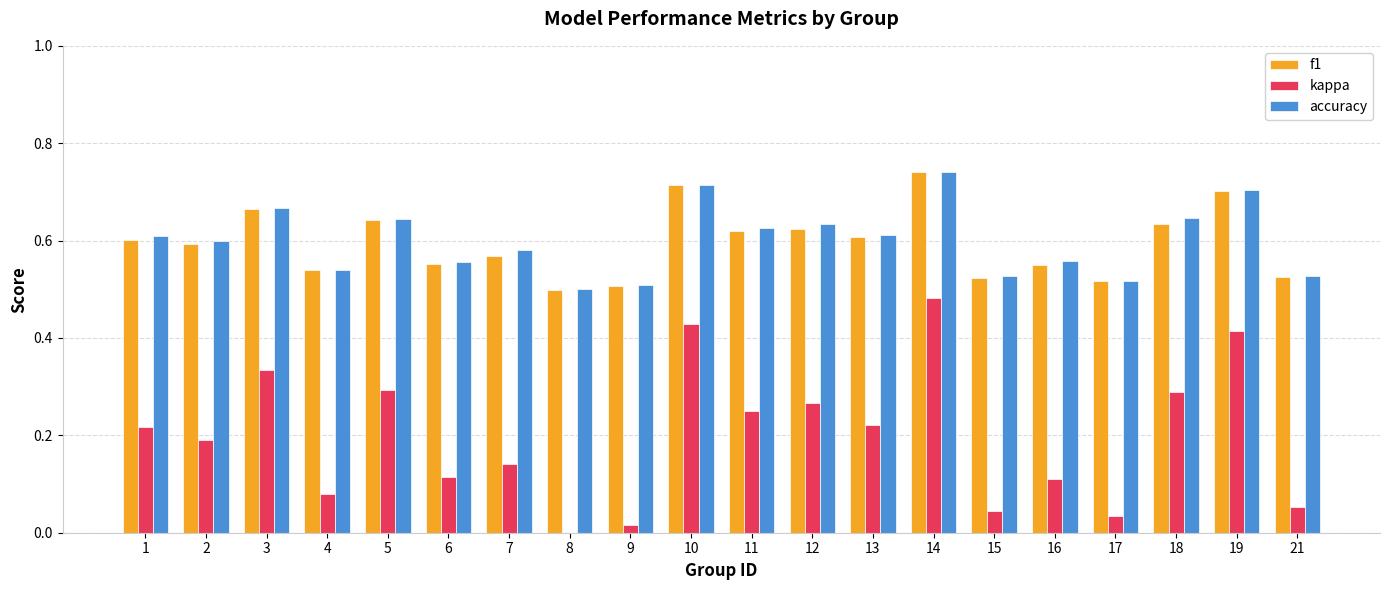

Is it true that f1 equals 0.5 at 4?

True